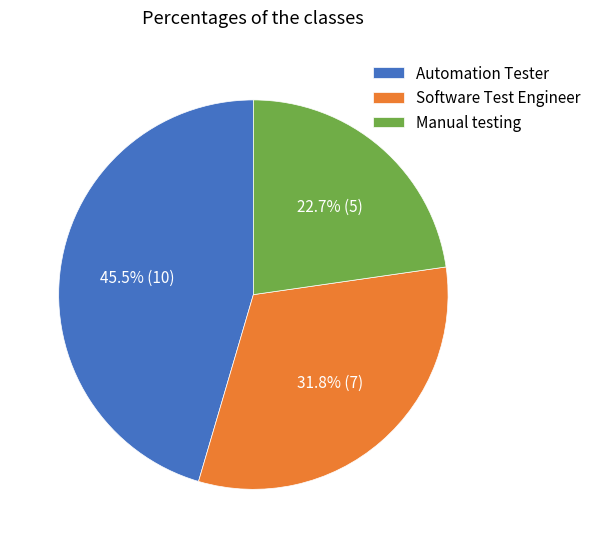

What is the ratio of the value at Software Test Engineer to the value at Automation Tester?

0.7